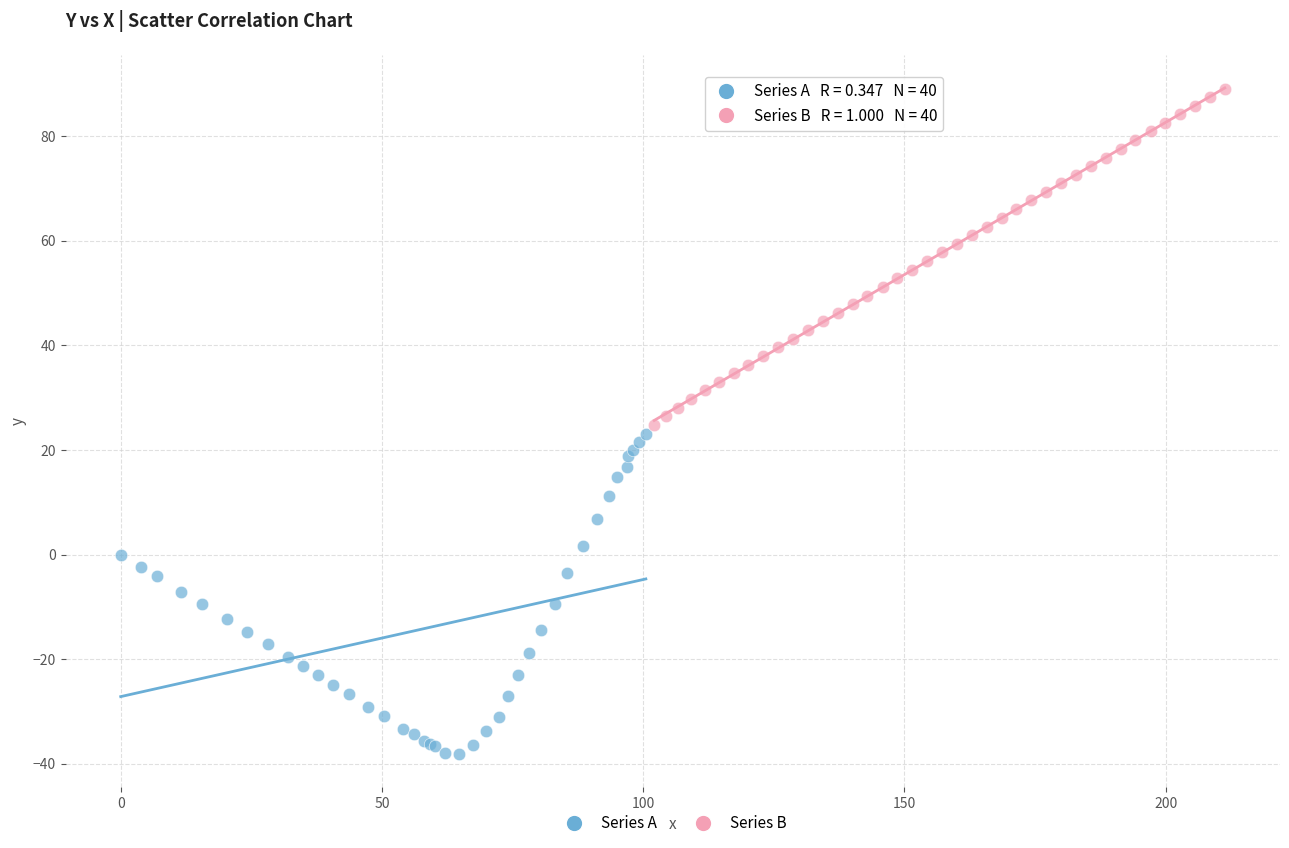

Which series contains the lowest Y value?

Series A